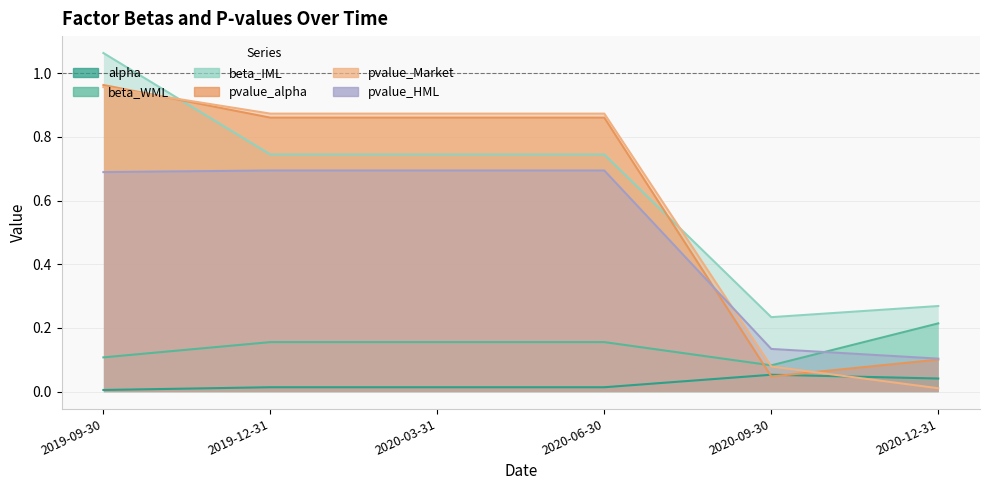

What is the label of the 4th point from the right?

2020-03-31